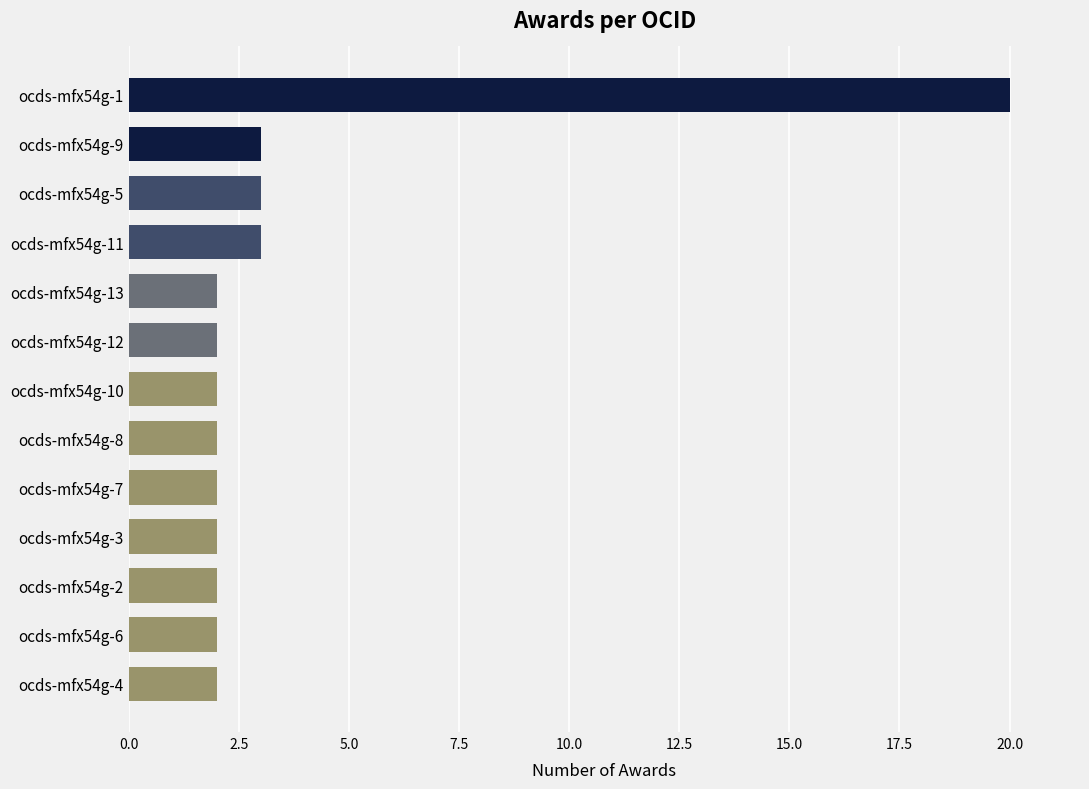

What is the sum of all values?

47